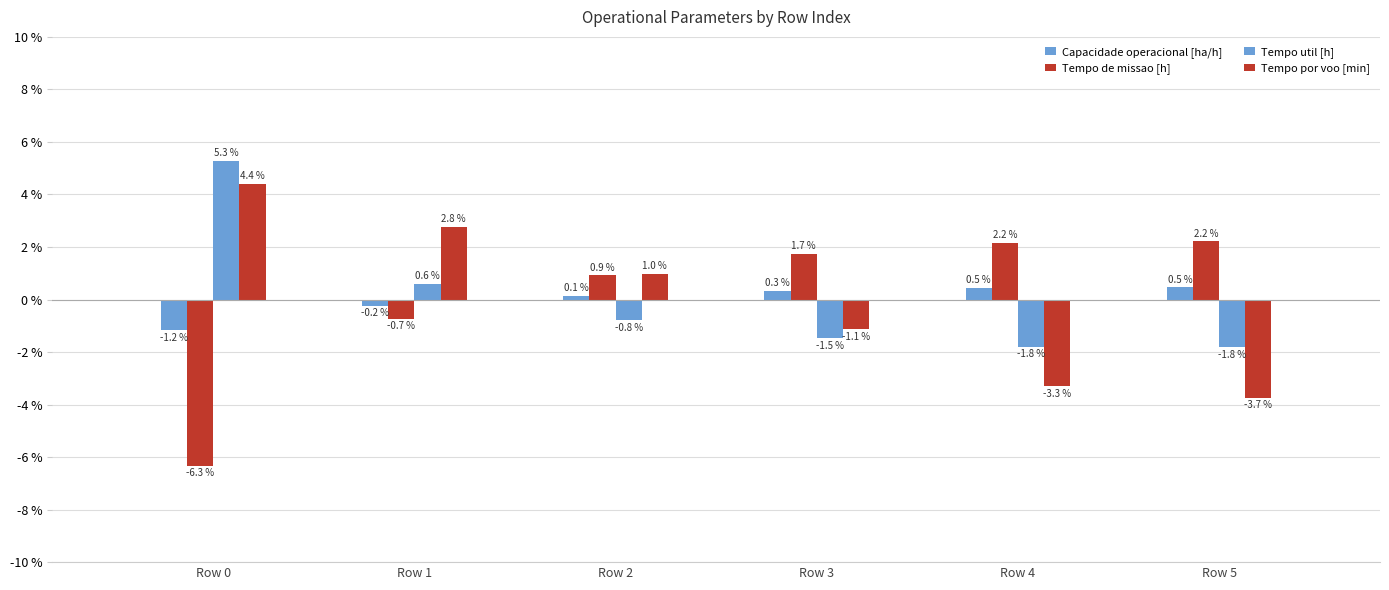

Which series has the largest range (max minus min)?

Tempo de missao [h]